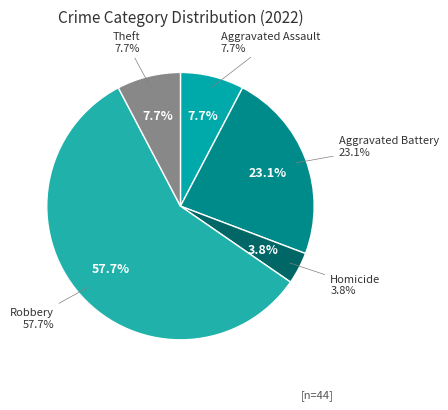

Does any single category account for the majority?

Yes